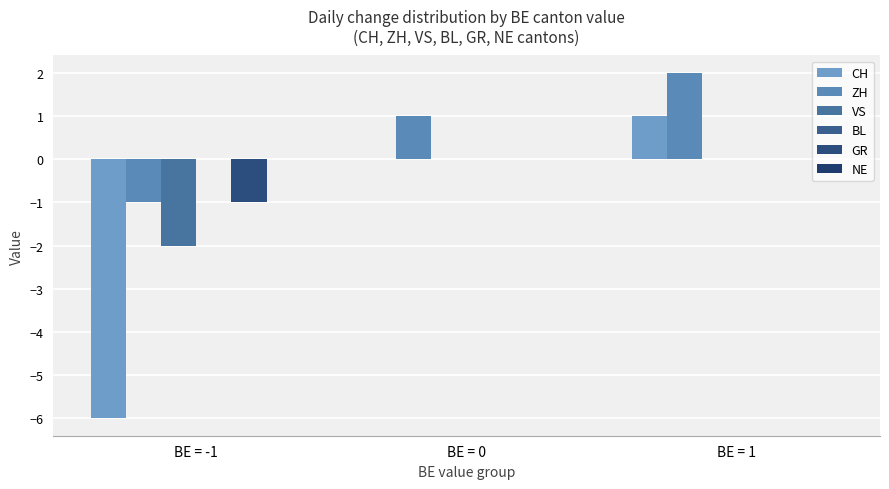

What value does the ZH series have at BE = 0?

1